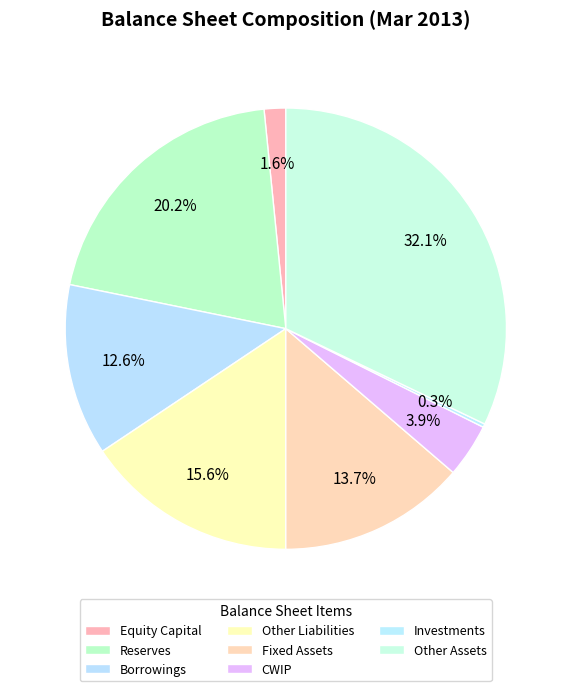

What is the total percentage of Reserves and Investments?

20.5%